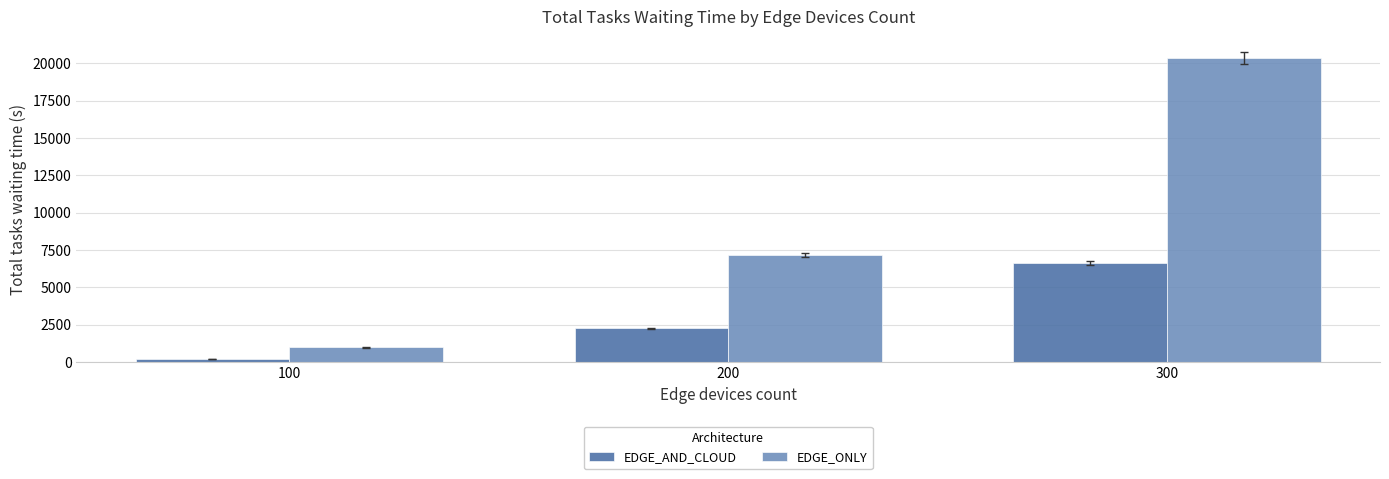

What is the approximate value of EDGE_ONLY at 200?

7147.9